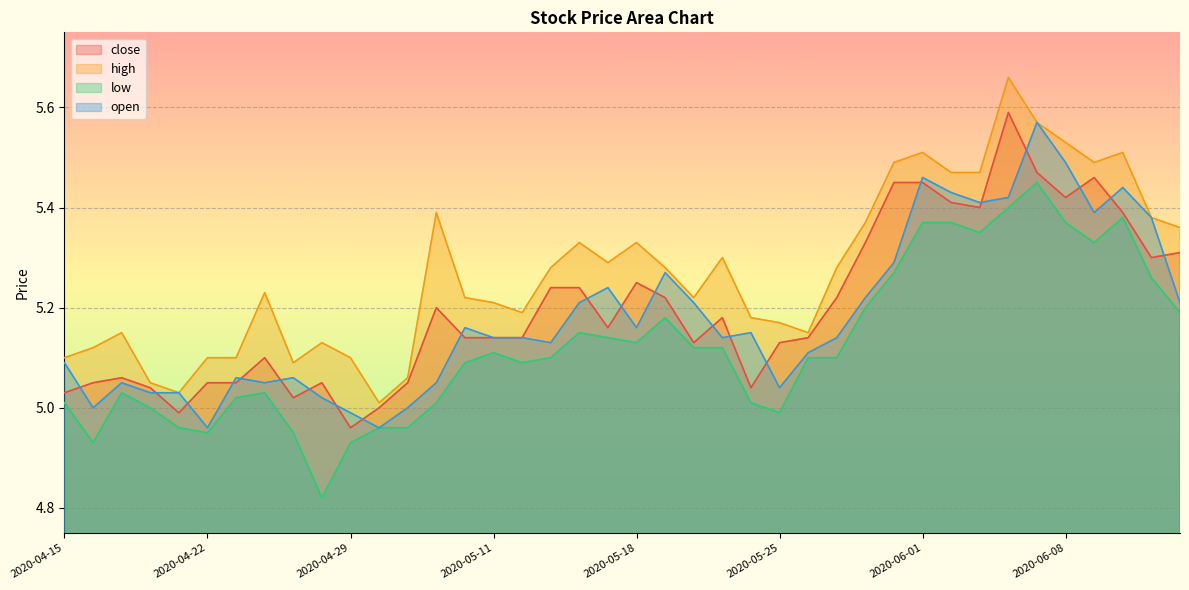

True or false: close has a value of 1.3 at 2020-05-07.

False